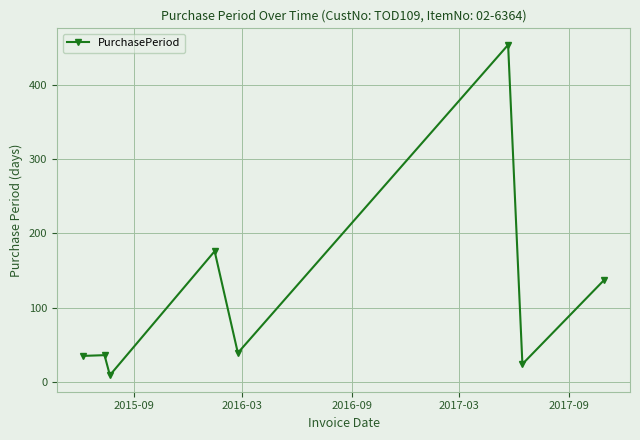

What is the greatest value displayed?

454